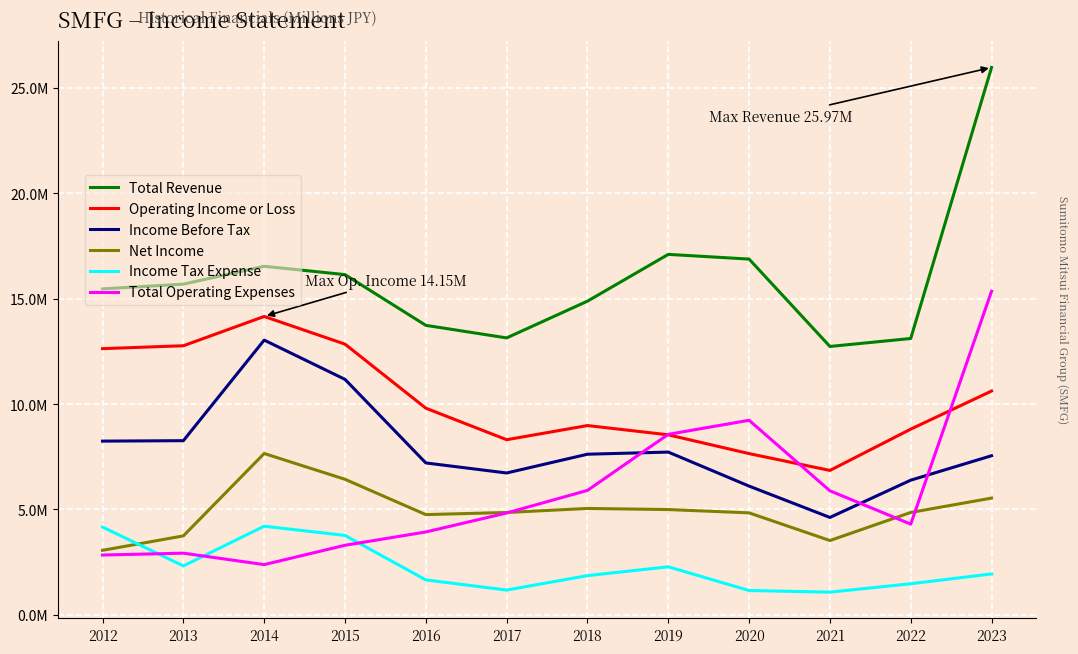

At how many categories does at least one series exceed 15994645?

5